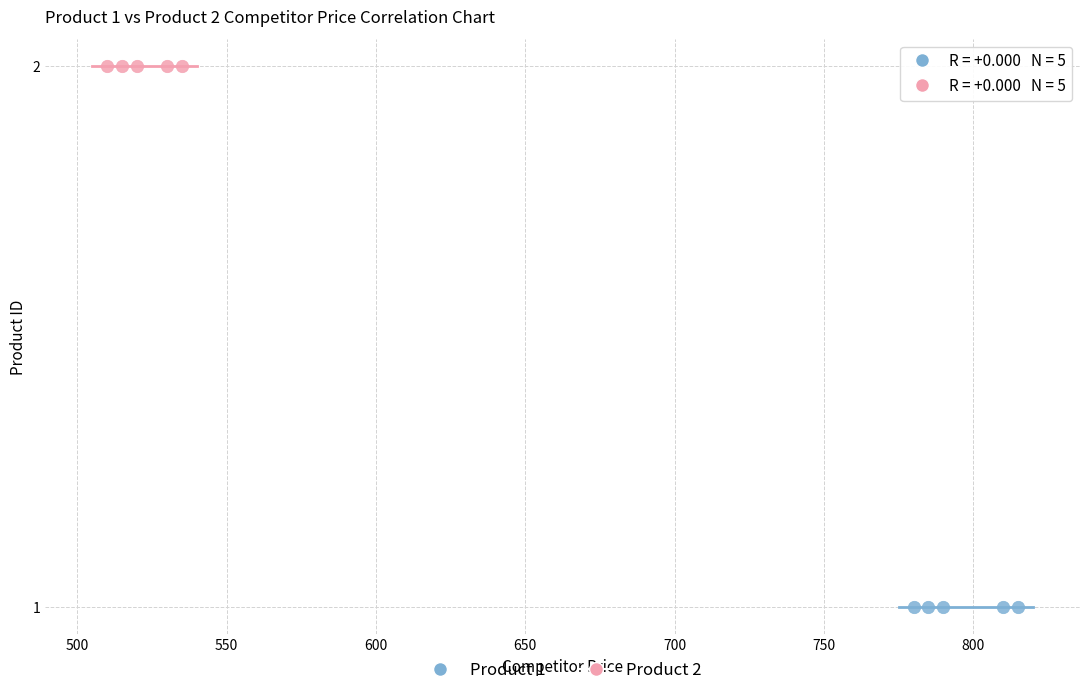

Which series contains the highest Y value?

Product 2